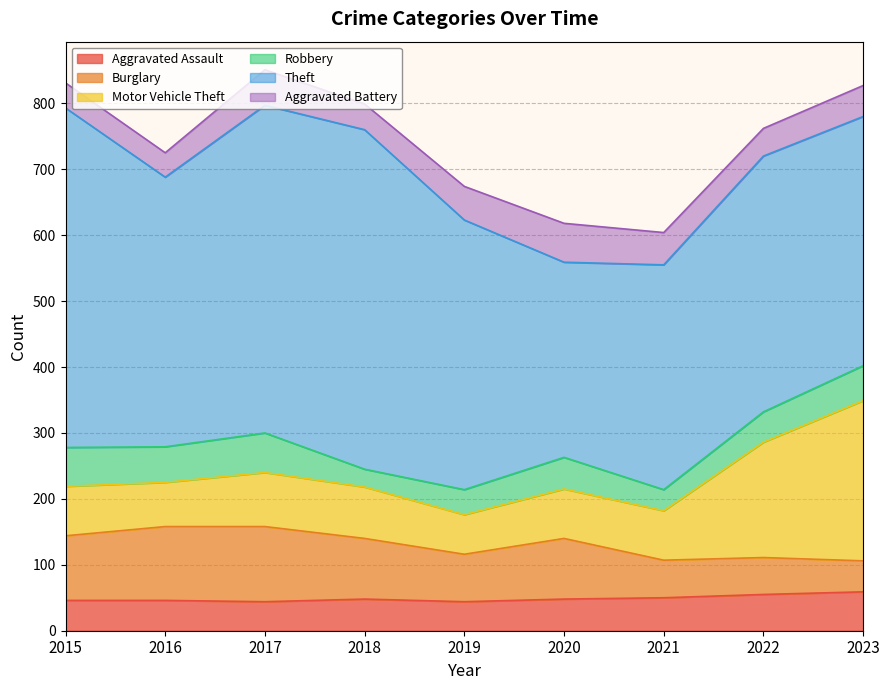

Reading left to right, list all the values displayed in this chart.

Aggravated Assault: 2015=46	2016=46	2017=44	2018=48	2019=44	2020=48	2021=50	2022=55	2023=59
Burglary: 2015=98	2016=112	2017=114	2018=92	2019=72	2020=92	2021=57	2022=56	2023=47
Motor Vehicle Theft: 2015=75	2016=67	2017=82	2018=78	2019=60	2020=75	2021=75	2022=175	2023=243
Robbery: 2015=59	2016=54	2017=60	2018=27	2019=38	2020=48	2021=32	2022=46	2023=53
Theft: 2015=515	2016=409	2017=497	2018=515	2019=409	2020=296	2021=341	2022=388	2023=378
Aggravated Battery: 2015=38	2016=37	2017=54	2018=39	2019=51	2020=59	2021=49	2022=42	2023=47